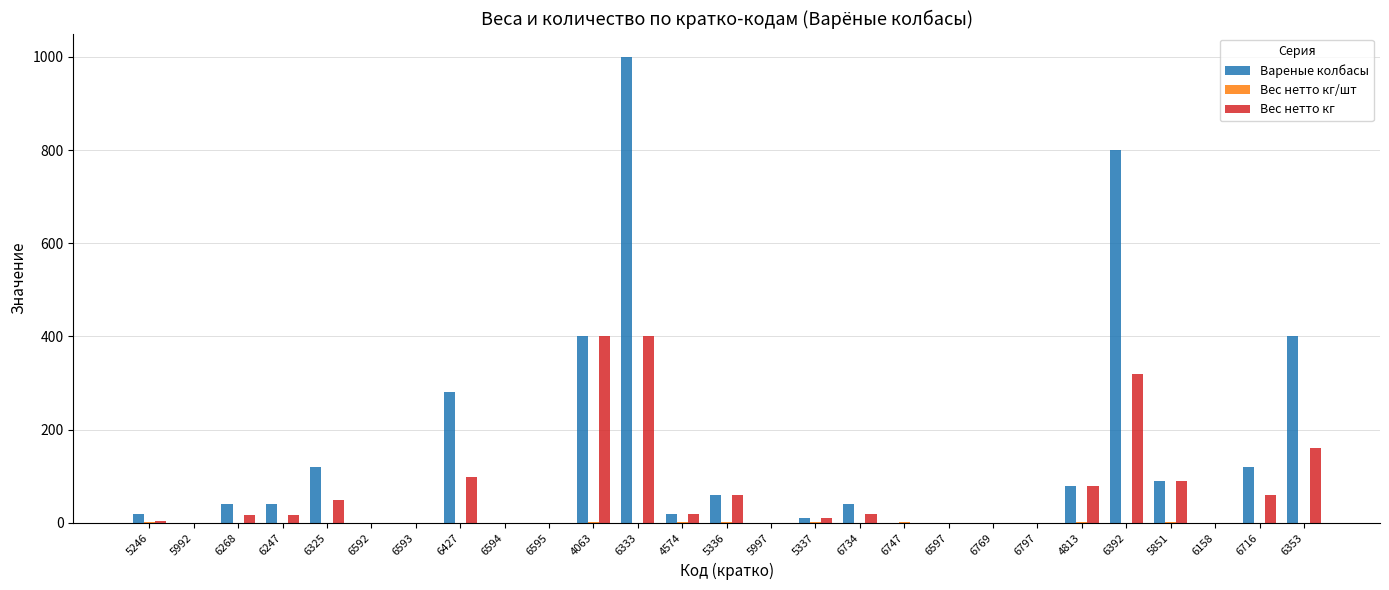

What is the maximum value shown in the chart?

1000.0